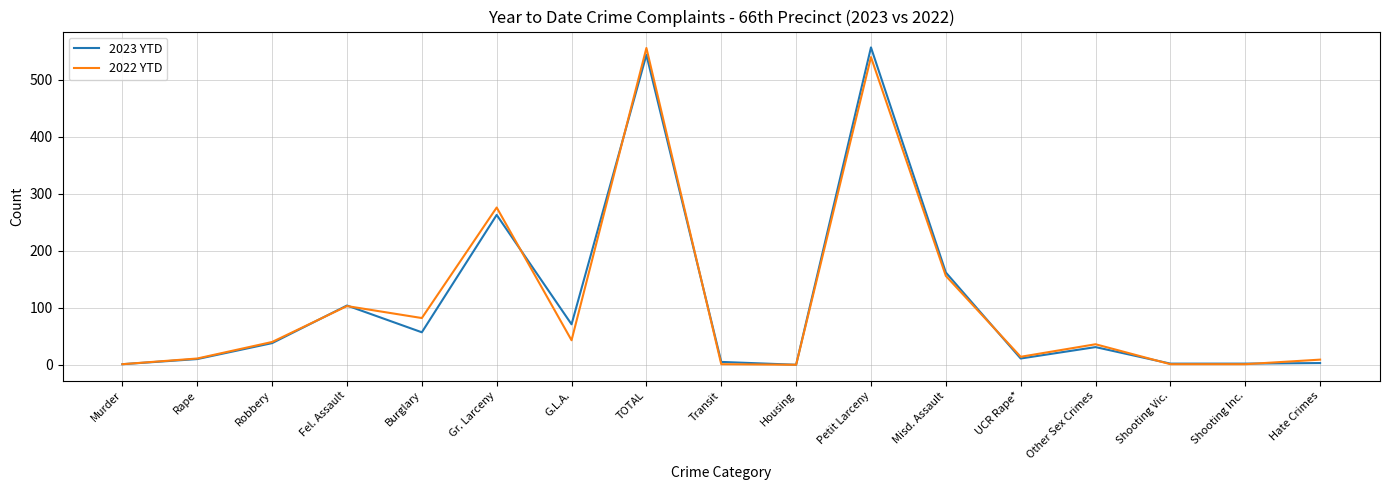

What is the sum of the 2022 YTD values at Rape and Hate Crimes?

20